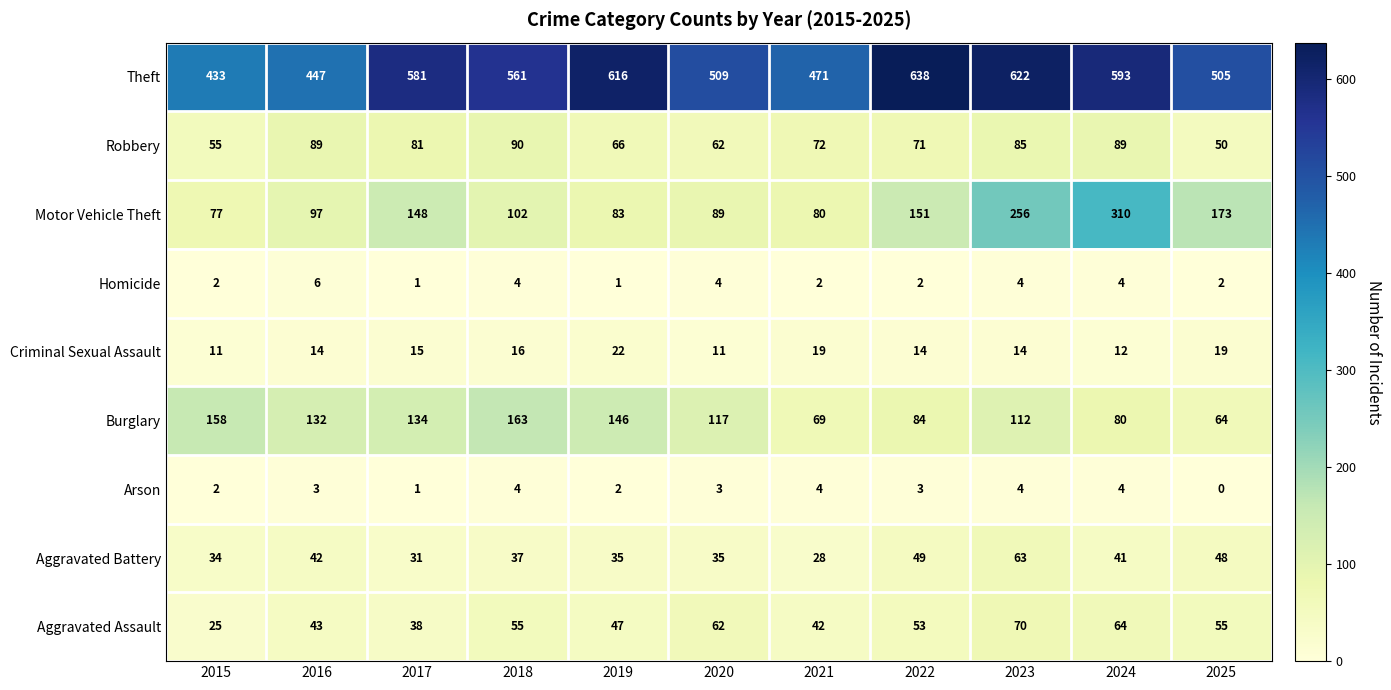

Which label corresponds to the smallest value in the chart?

2025